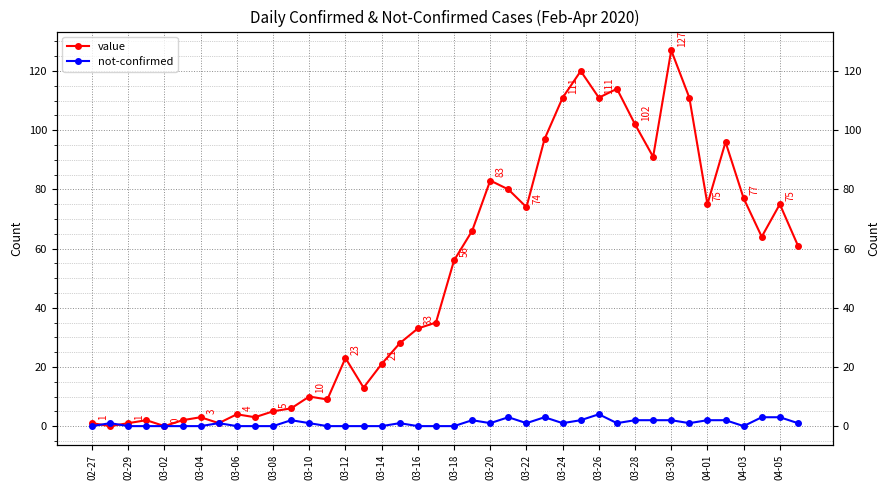

At how many categories does at least one series exceed 76?

13